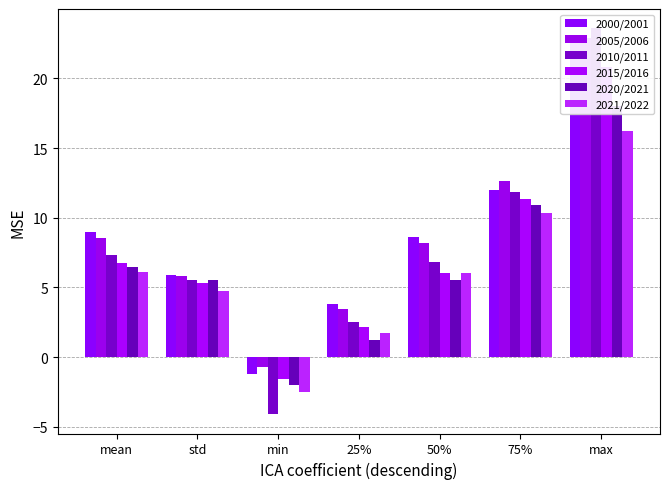

How many data points in 2005/2006 are less than 8?

3